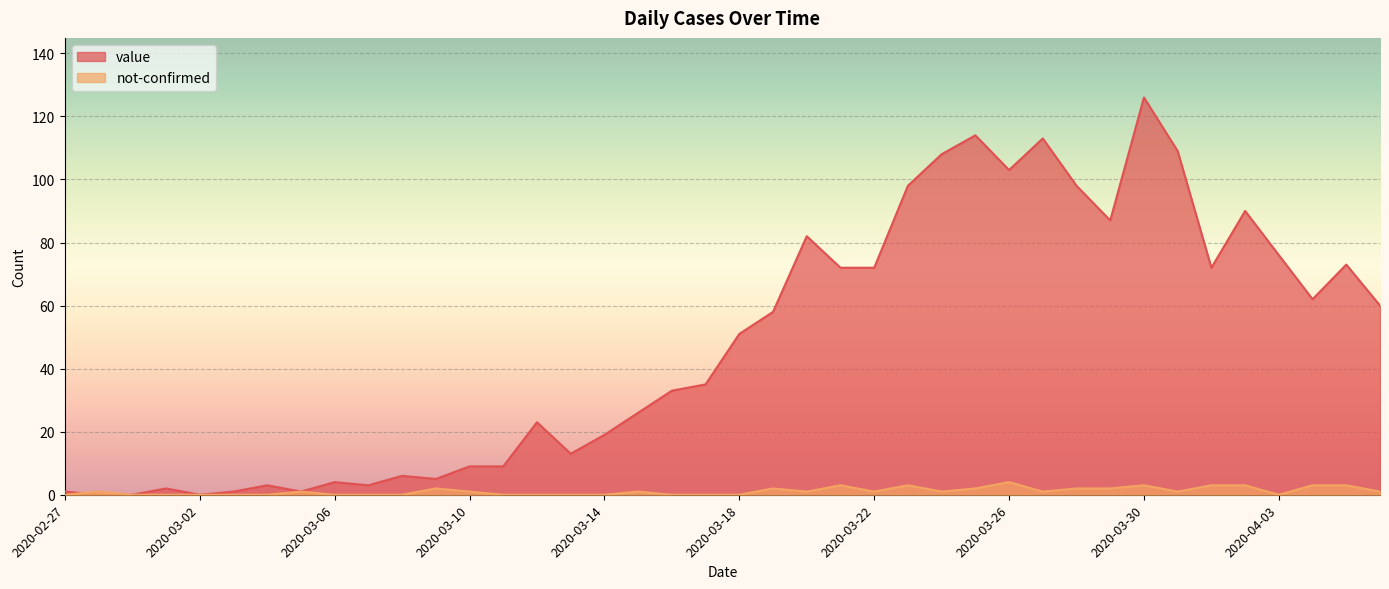

List the series in order of their peak value, highest first.

value, not-confirmed